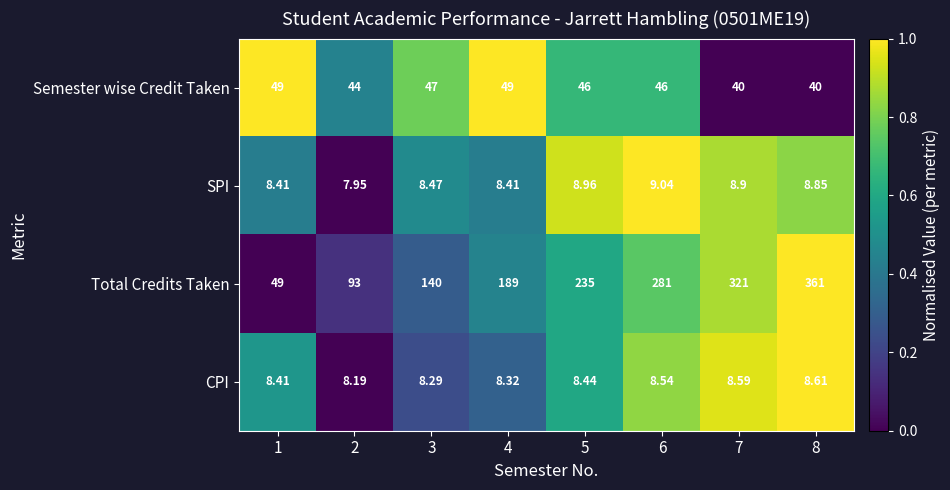

Is the value of Total Credits Taken at 3 greater than the value of Semester wise Credit Taken at 5?

Yes